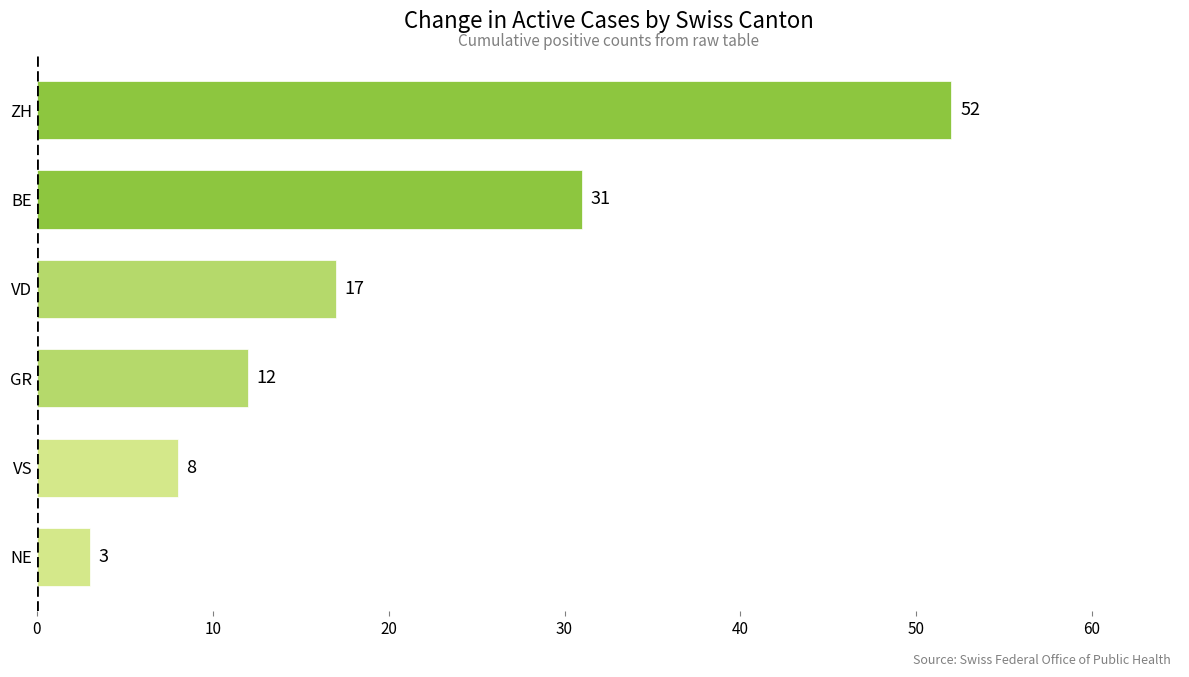

Reading top to bottom, list all the values displayed in this chart.

52	31	17	12	8	3